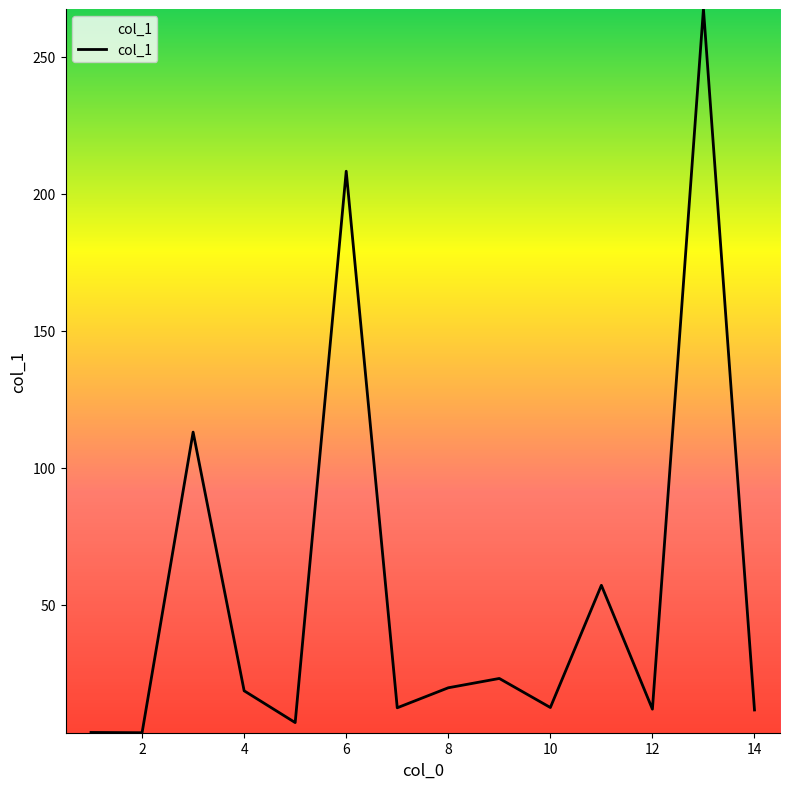

What is the greatest value displayed?

267.4